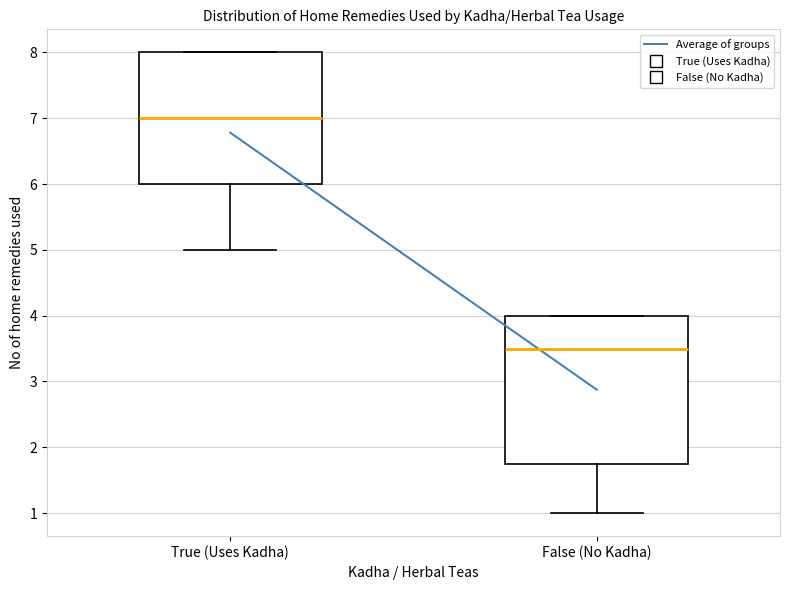

Where is the lower edge of the box for False (No Kadha) on the y-axis? The values are not printed on the chart, so give them approximately, as read against the axis.

1.8